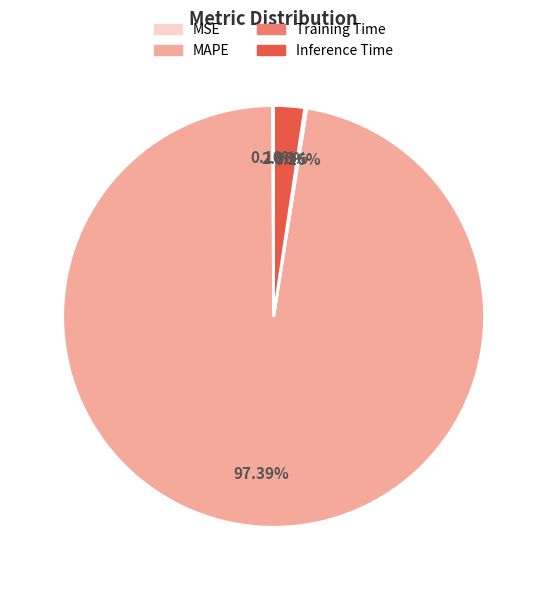

Do MAPE and Inference Time together represent more than half of the pie?

Yes